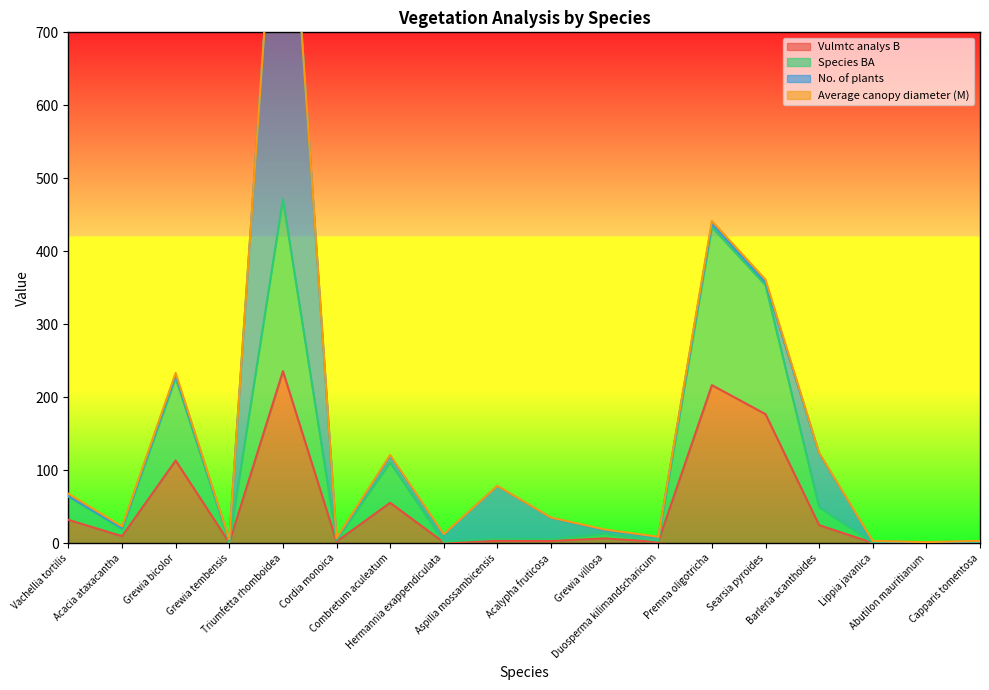

What is the highest value of the Vulmtc analys B series?

235.6